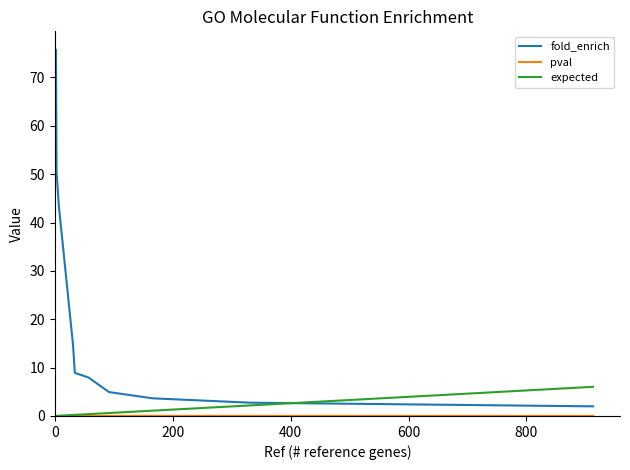

Is it true that expected equals 0.1 at 10?

False